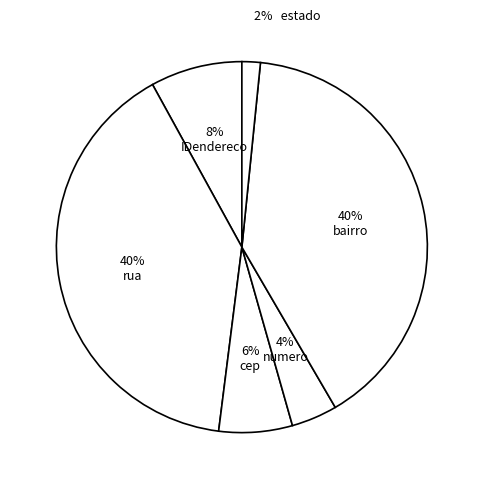

How many slices are in this pie chart?

6